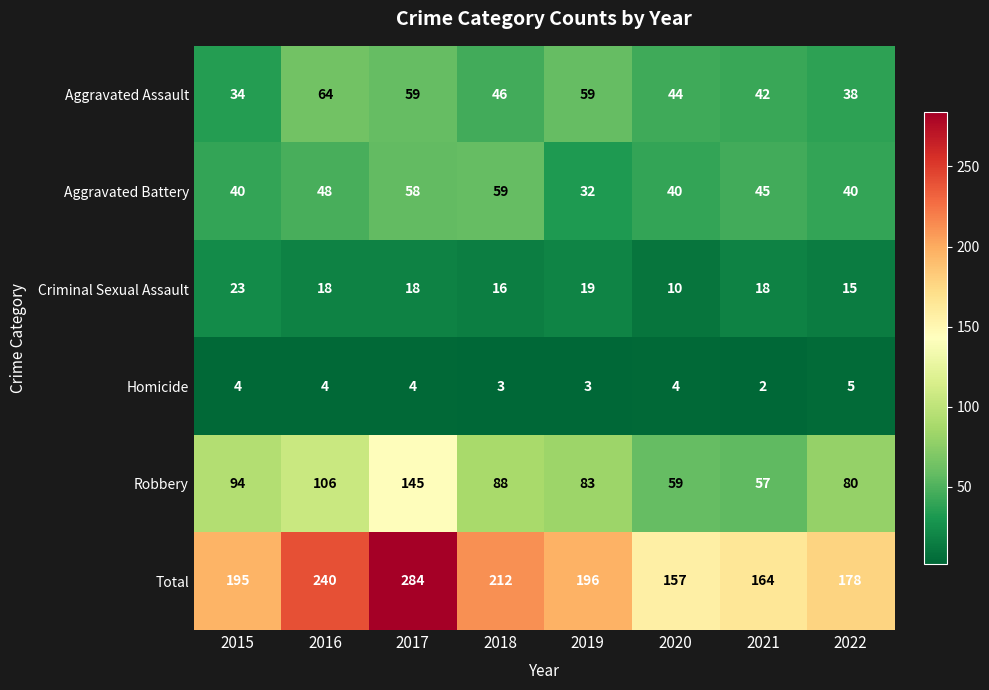

How many Total values are between 178 and 240?

5